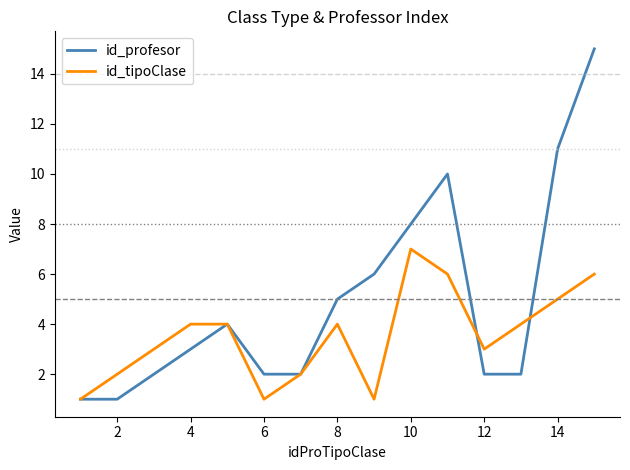

List the series in order of their overall mean, lowest first.

id_tipoClase, id_profesor